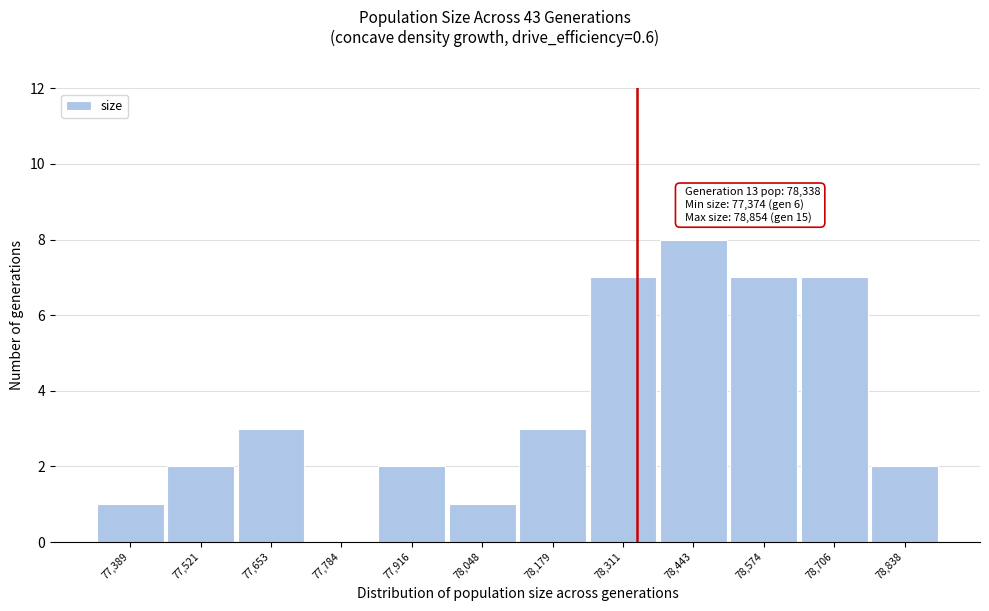

Over which range of the x-axis is the bar tallest?

78380 to 78500